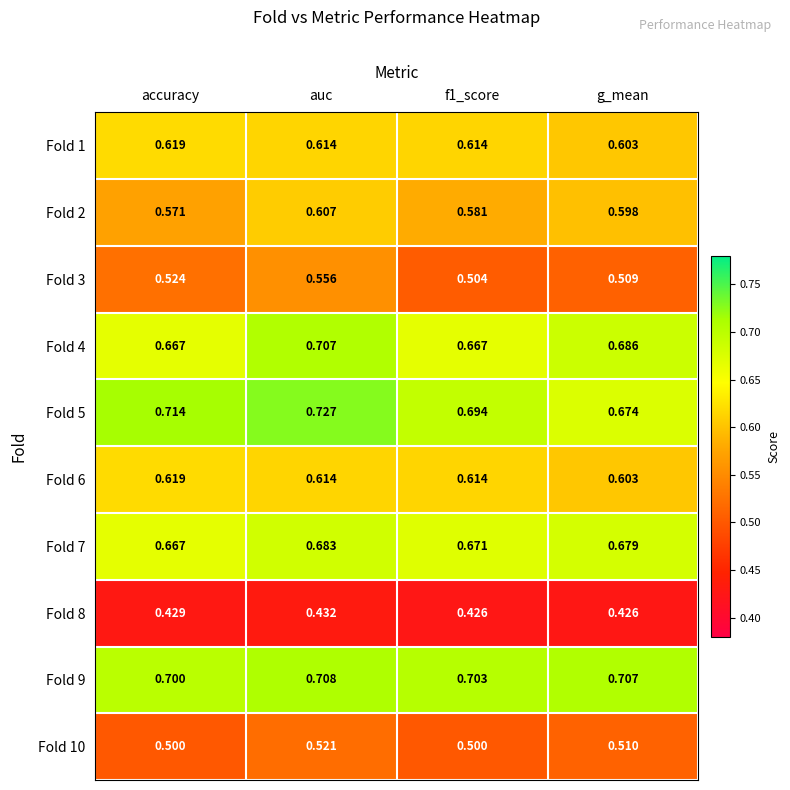

At which label does Fold 1 reach its minimum?

g_mean